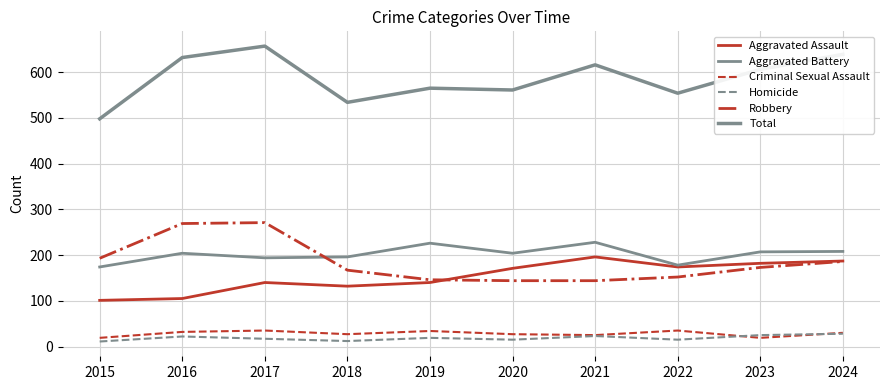

Reading right to left, extract all data points from this chart.

Aggravated Assault: 2024=187	2023=182	2022=174	2021=196	2020=171	2019=140	2018=132	2017=140	2016=105	2015=101
Aggravated Battery: 2024=208	2023=207	2022=178	2021=228	2020=204	2019=226	2018=196	2017=194	2016=204	2015=174
Criminal Sexual Assault: 2024=30	2023=19	2022=35	2021=25	2020=27	2019=34	2018=27	2017=35	2016=32	2015=19
Homicide: 2024=28	2023=25	2022=15	2021=23	2020=15	2019=19	2018=12	2017=17	2016=22	2015=11
Robbery: 2024=186	2023=173	2022=152	2021=144	2020=144	2019=146	2018=167	2017=271	2016=269	2015=193
Total: 2024=639	2023=606	2022=554	2021=616	2020=561	2019=565	2018=534	2017=657	2016=632	2015=498